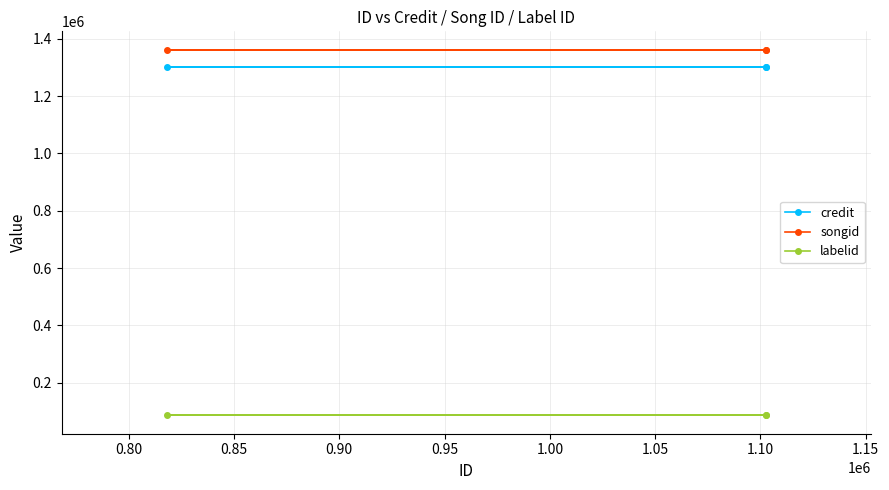

What is the highest value of the credit series?

1300531